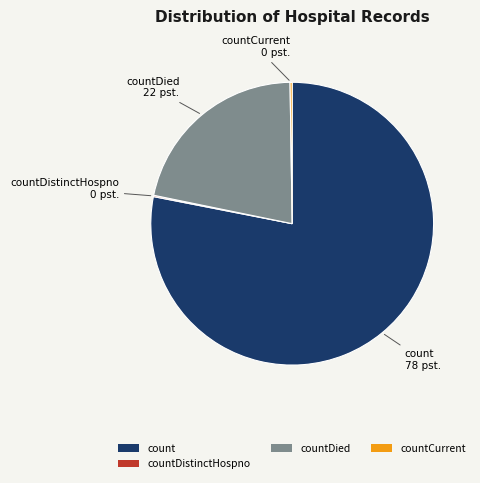

Which category accounts for the majority?

count